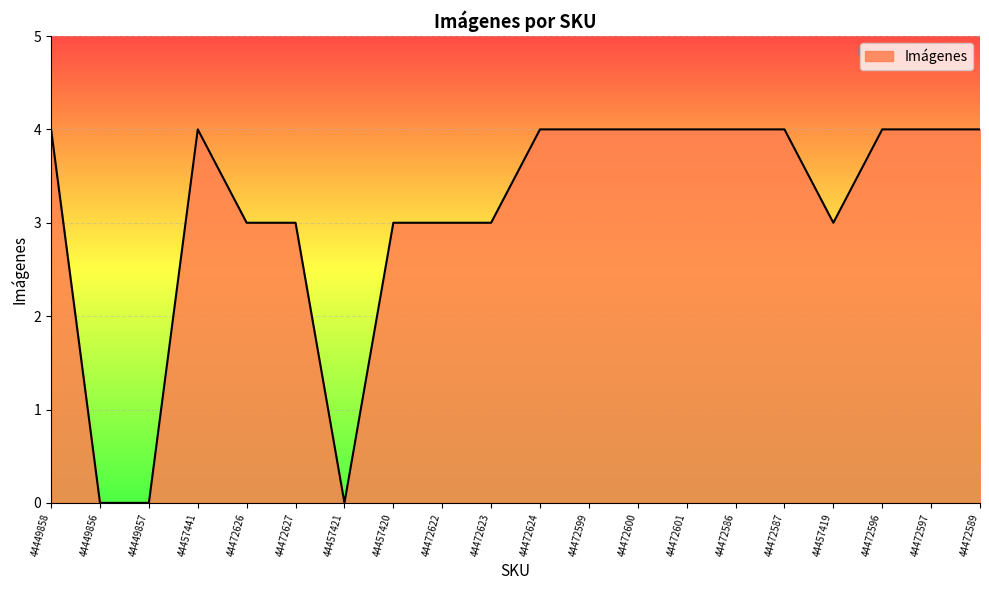

What is the average value?

3